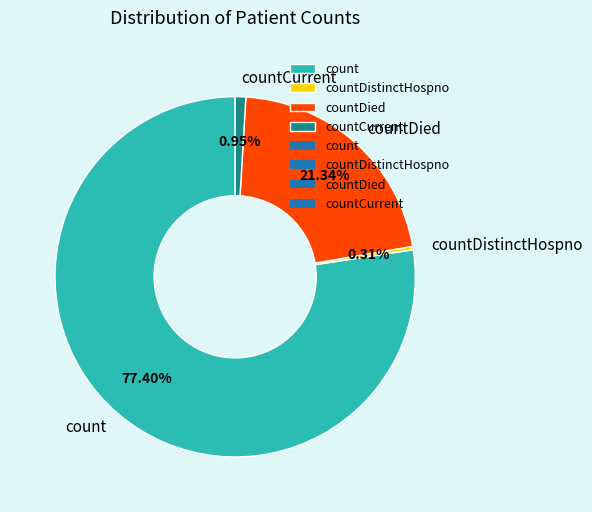

Between countDistinctHospno and countCurrent, which is larger?

countCurrent